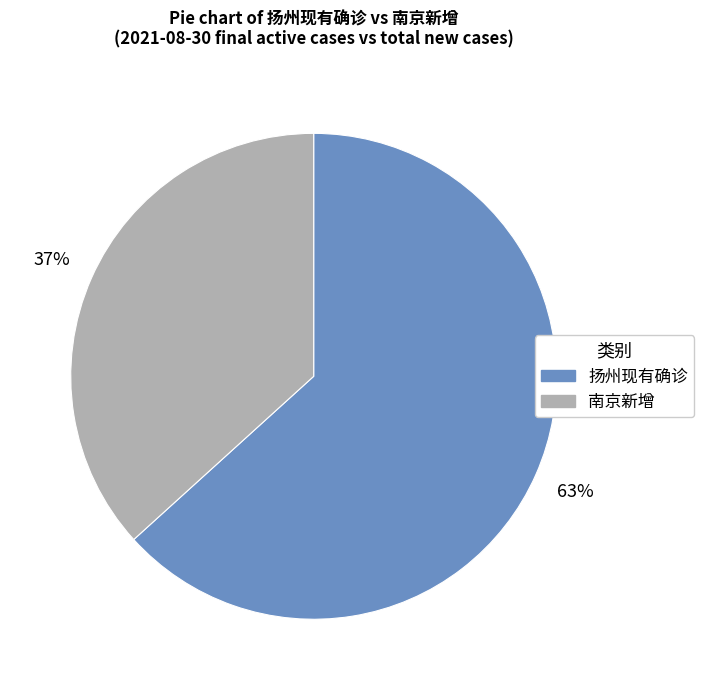

Is there a majority slice in this chart?

Yes